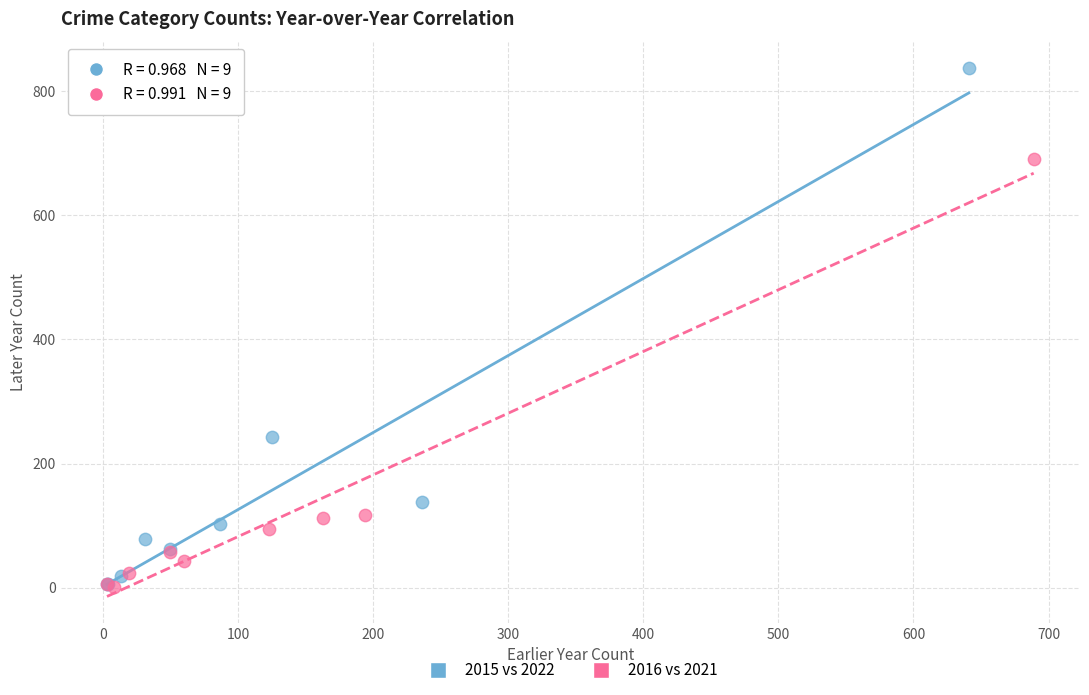

Which series reaches the maximum Y coordinate?

2015 vs 2022